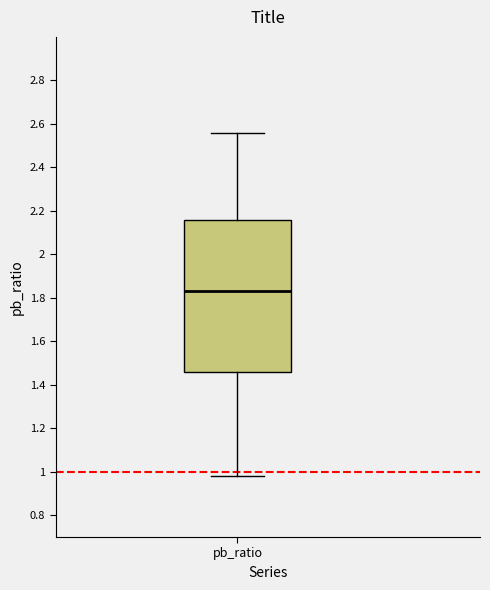

Transcribe this box plot: give where the median line is, the range the box spans, and where the two whiskers end, as read against the y-axis. The values are not printed on the chart, so give them approximately, as read against the axis.

median 1.84, box 1.46 to 2.16, whiskers 0.98 to 2.56